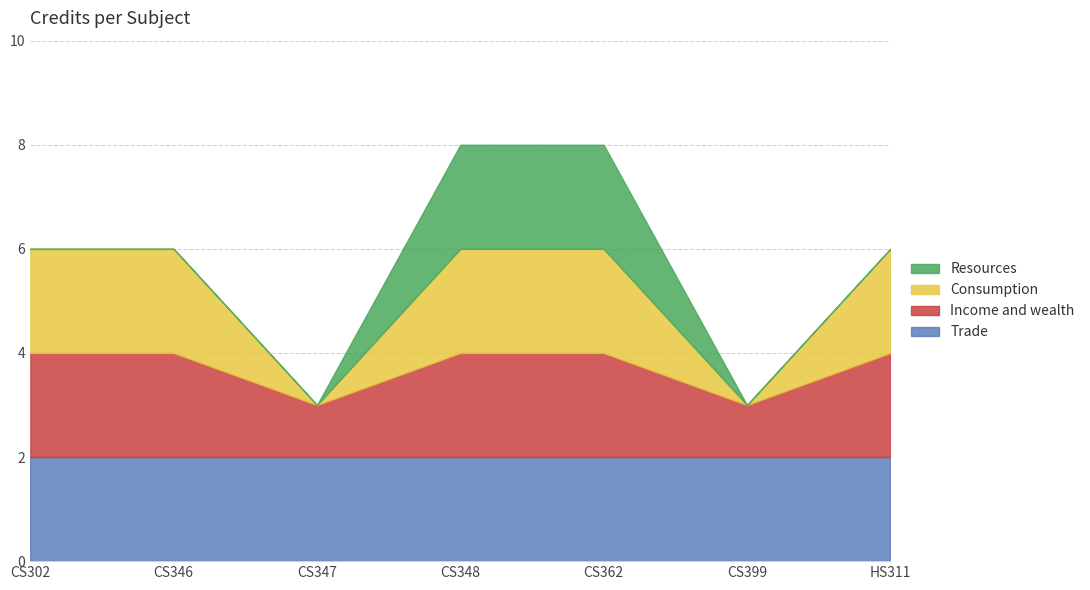

What is the sum of all values?

40